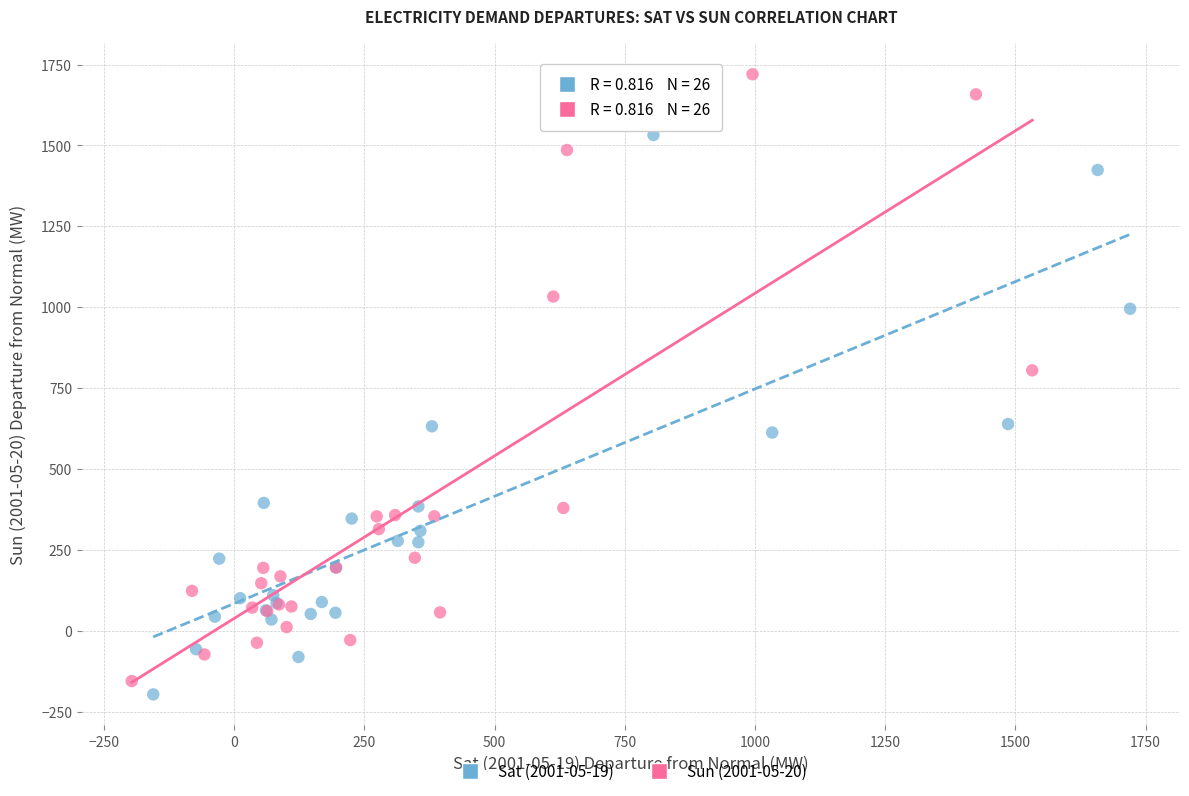

Which series reaches the maximum Y coordinate?

Sun (2001-05-20)